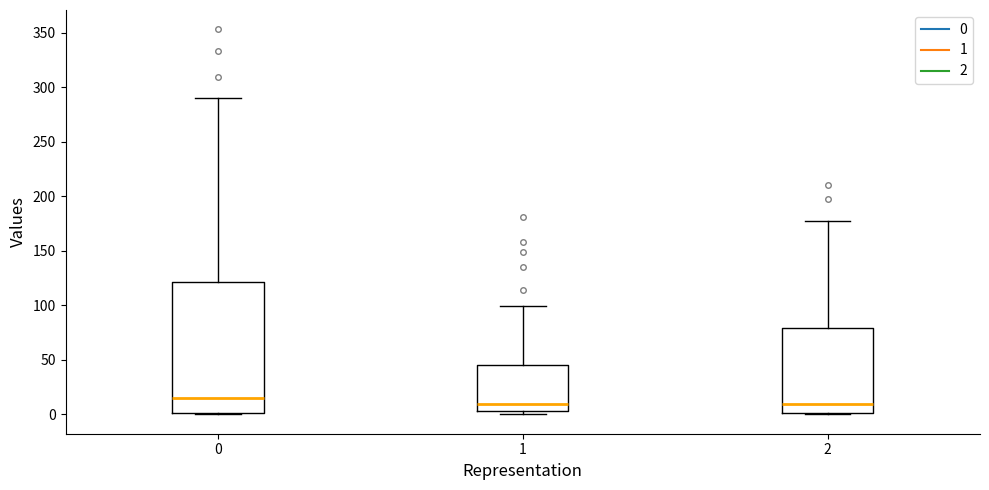

Reading left to right, read every box against the y-axis: the position of its median line, the range the box covers, and the ends of its whiskers. The values are not printed on the chart, so give them approximately, as read against the axis.

0: median 15, box 0 to 120, whiskers 0 to 290
1: median 10, box 5 to 45, whiskers 0 to 100
2: median 10, box 0 to 80, whiskers 0 to 175